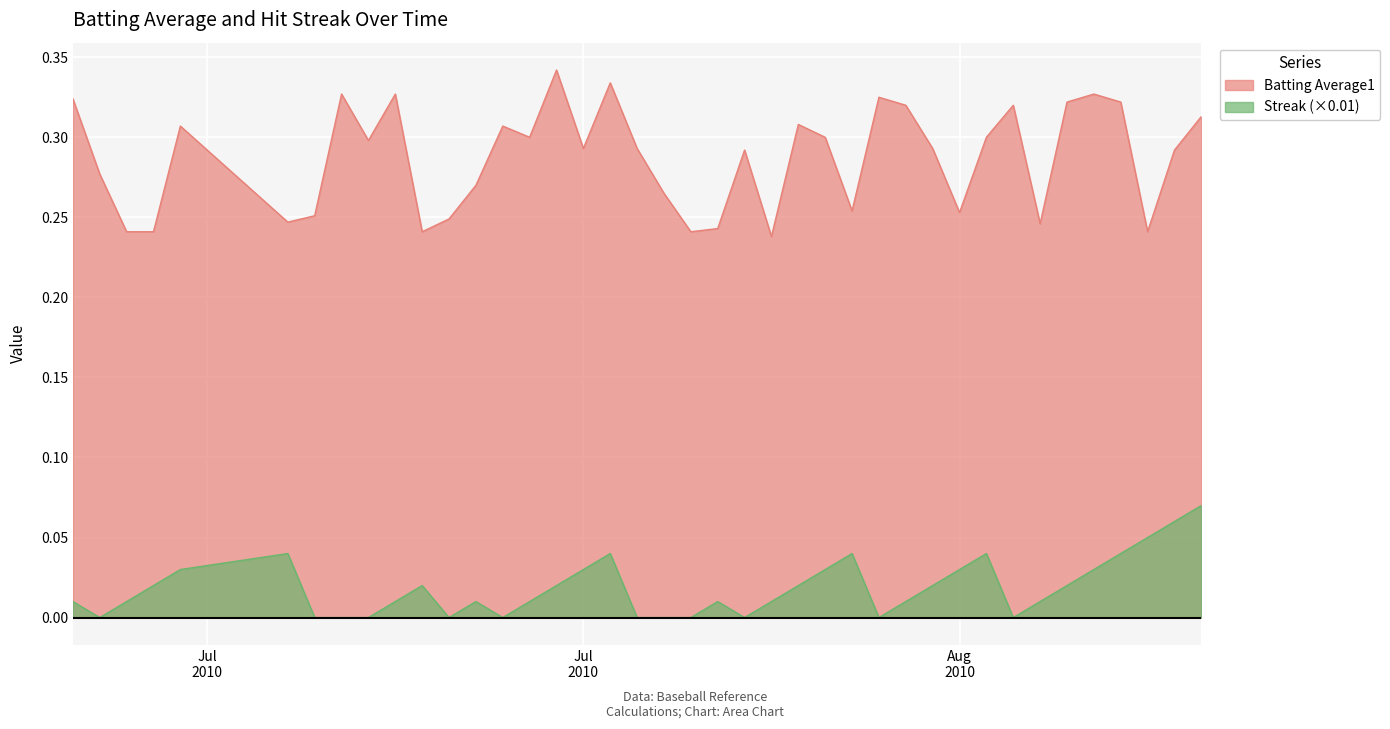

List the series in order of their overall mean, highest first.

Batting Average1, Streak (×0.01)